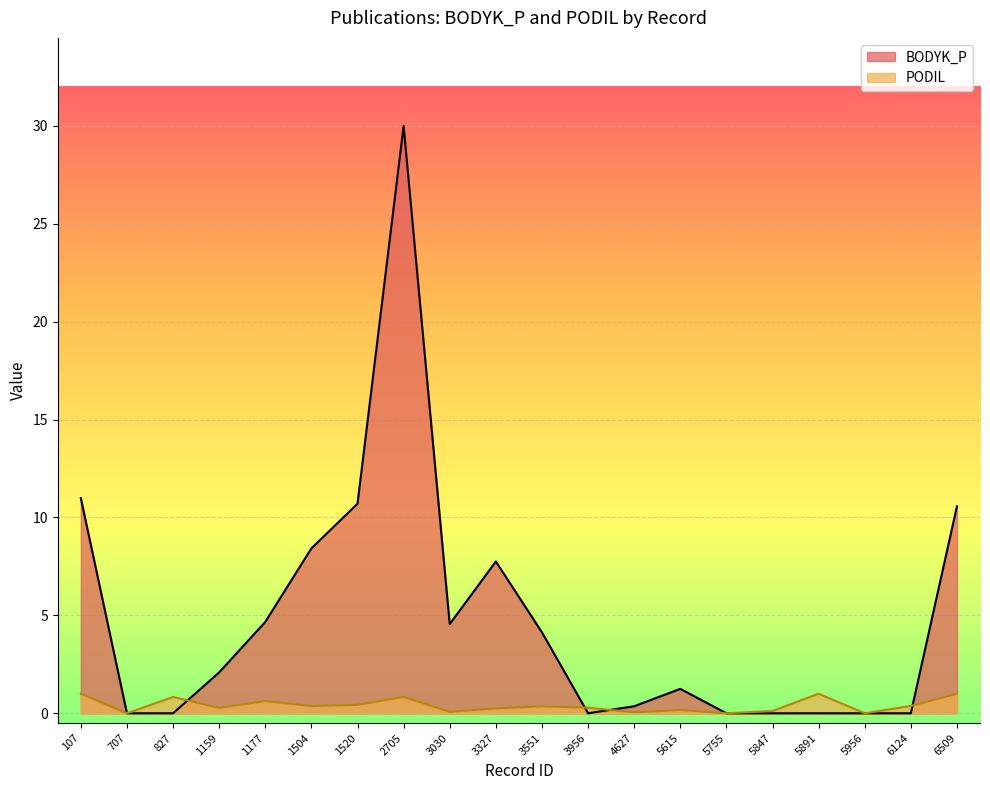

Reading left to right, transcribe all the data shown in this chart.

BODYK_P: 11.0	0.0	0.0	2.1	4.7	8.4	10.7	30.0	4.6	7.7	4.1	0.0	0.4	1.2	0.0	0.0	0.0	0.0	0.0	10.6
PODIL: 1.0	0.0	0.8	0.3	0.6	0.4	0.4	0.8	0.1	0.2	0.4	0.3	0.0	0.2	0.0	0.1	1.0	0.0	0.4	1.0